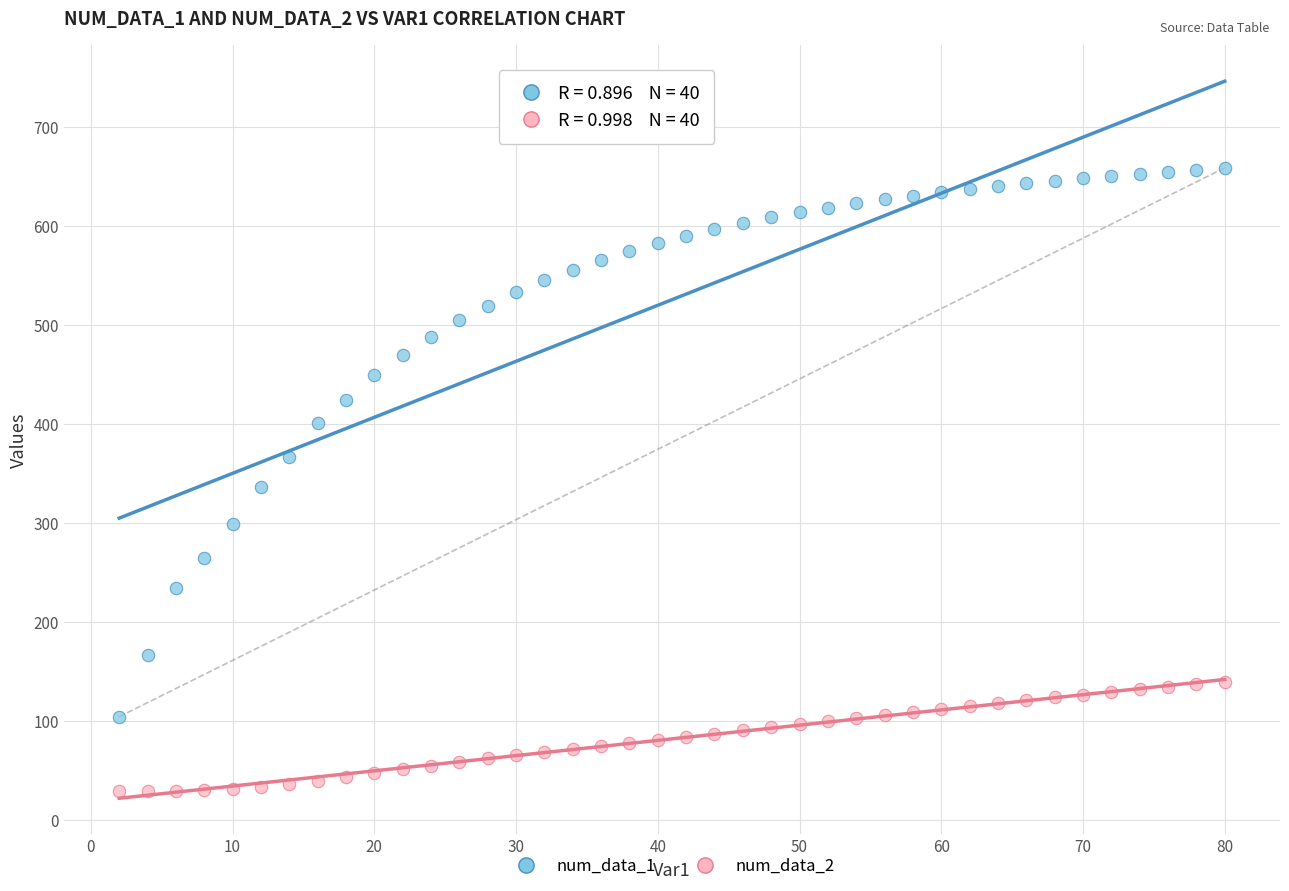

Across all data points, what is the range of X values (max minus min)?

78.0